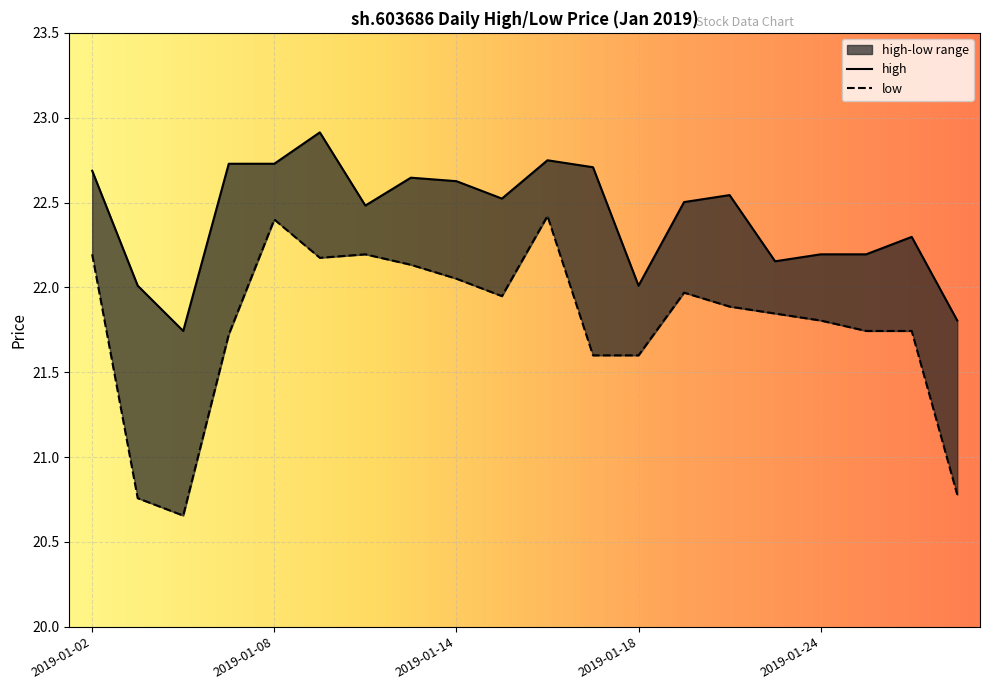

What is the sum of all high values?

448.2